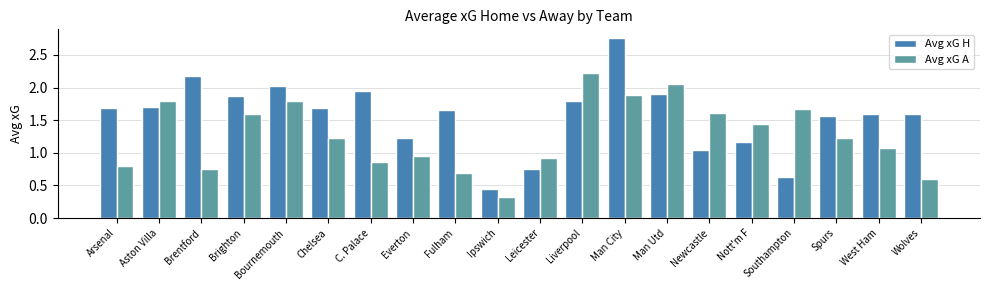

At which label does Avg xG H first exceed 1?

Arsenal